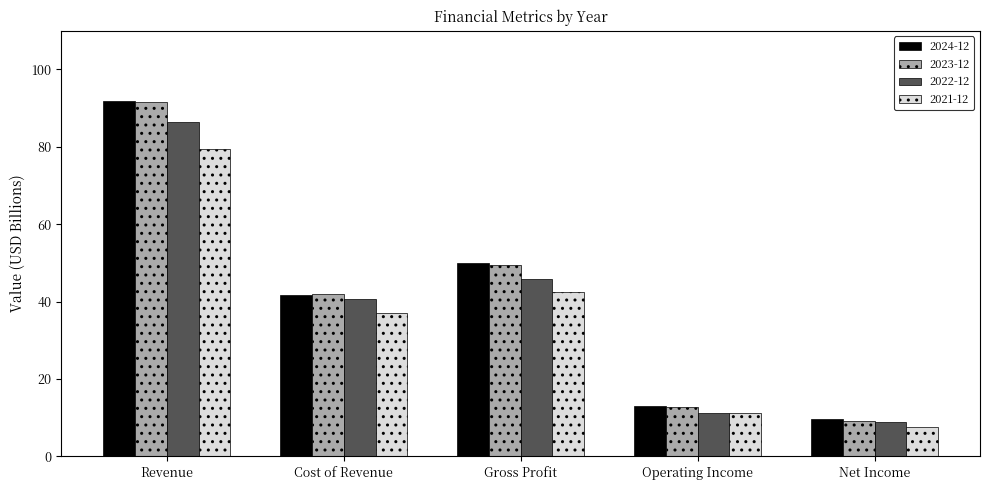

At which label does 2021-12 first exceed 37?

Revenue